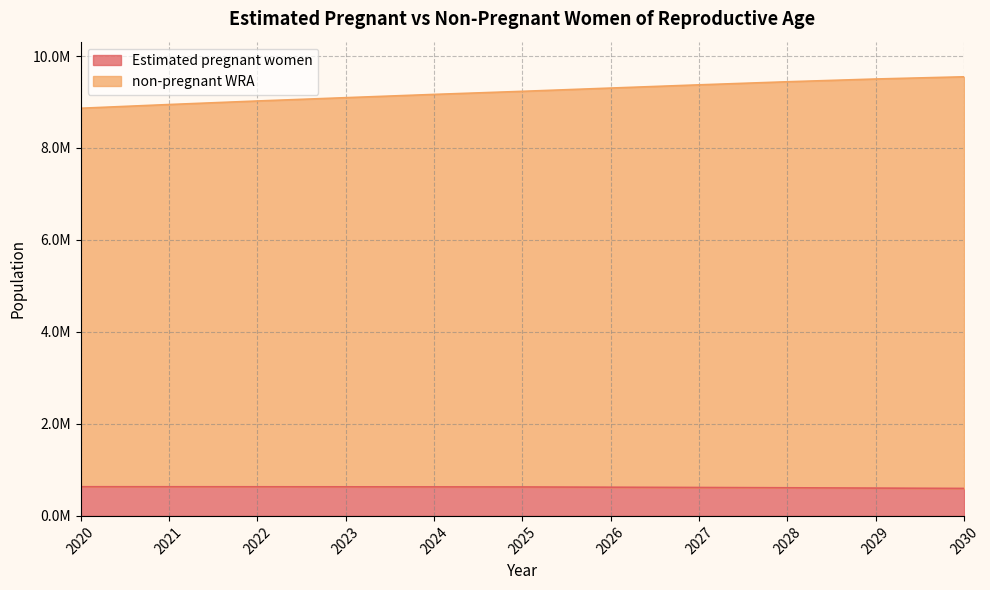

Which series has the widest spread of values?

non-pregnant WRA